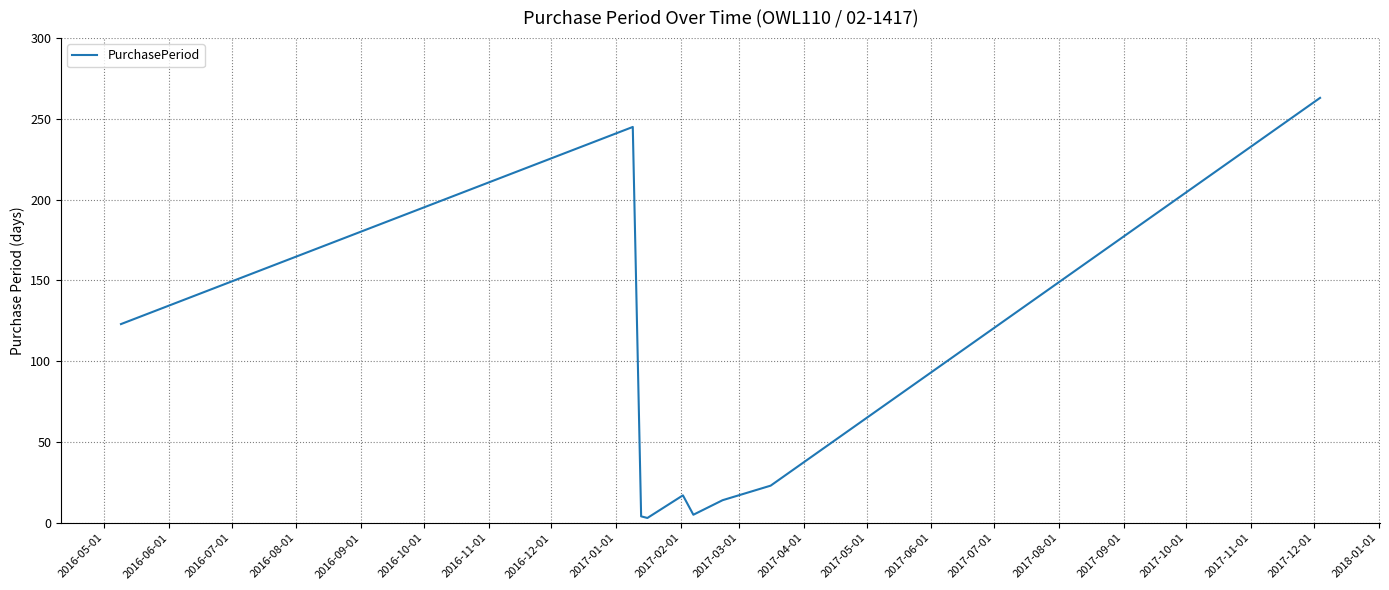

What is the difference between the maximum and minimum values?

260